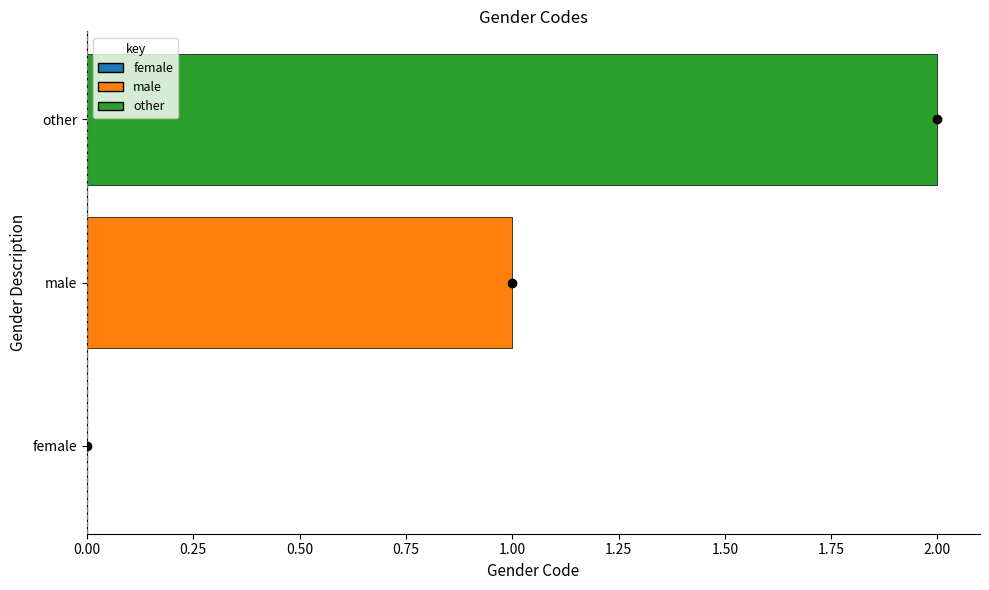

The chart shows a value of 1 at male. True or false?

True